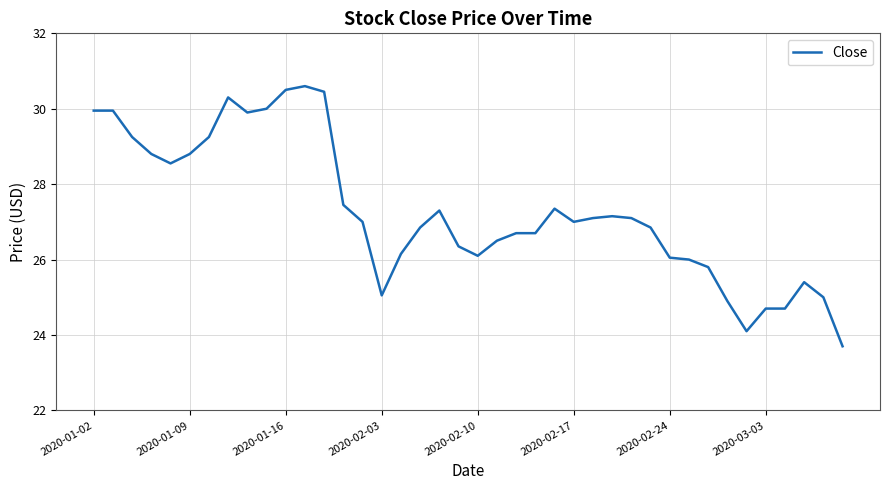

What is the greatest value displayed?

30.6